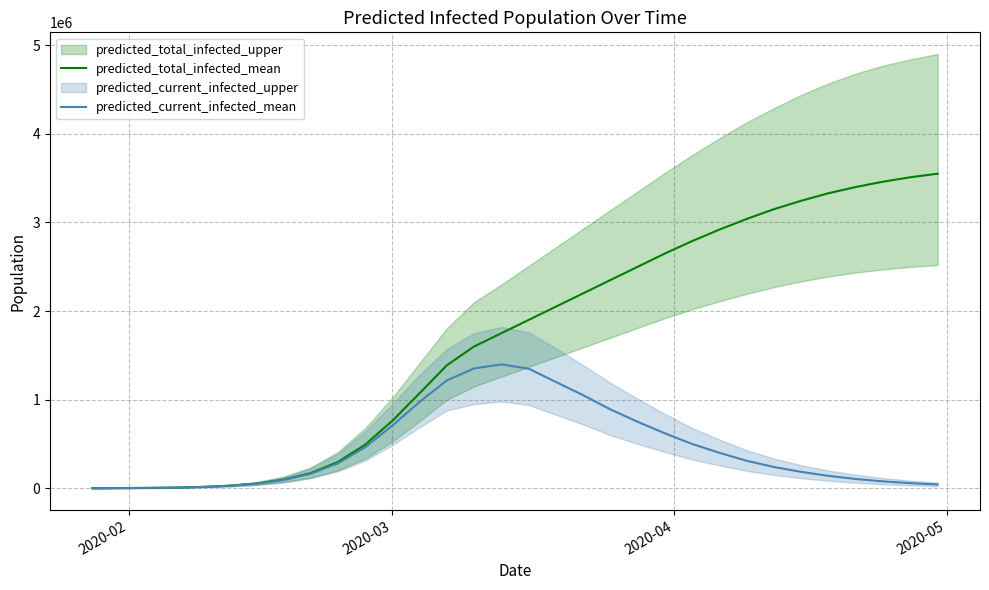

What is the maximum value for predicted_current_infected_mean?

1398000